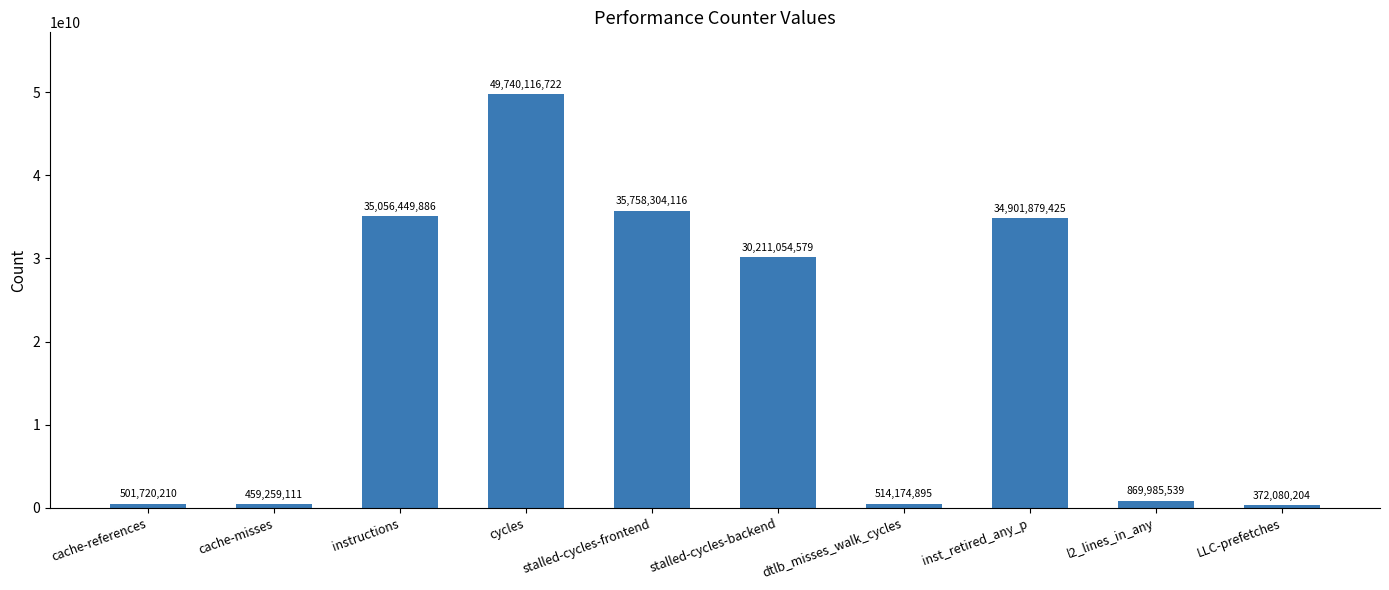

What position from the left is cycles?

4